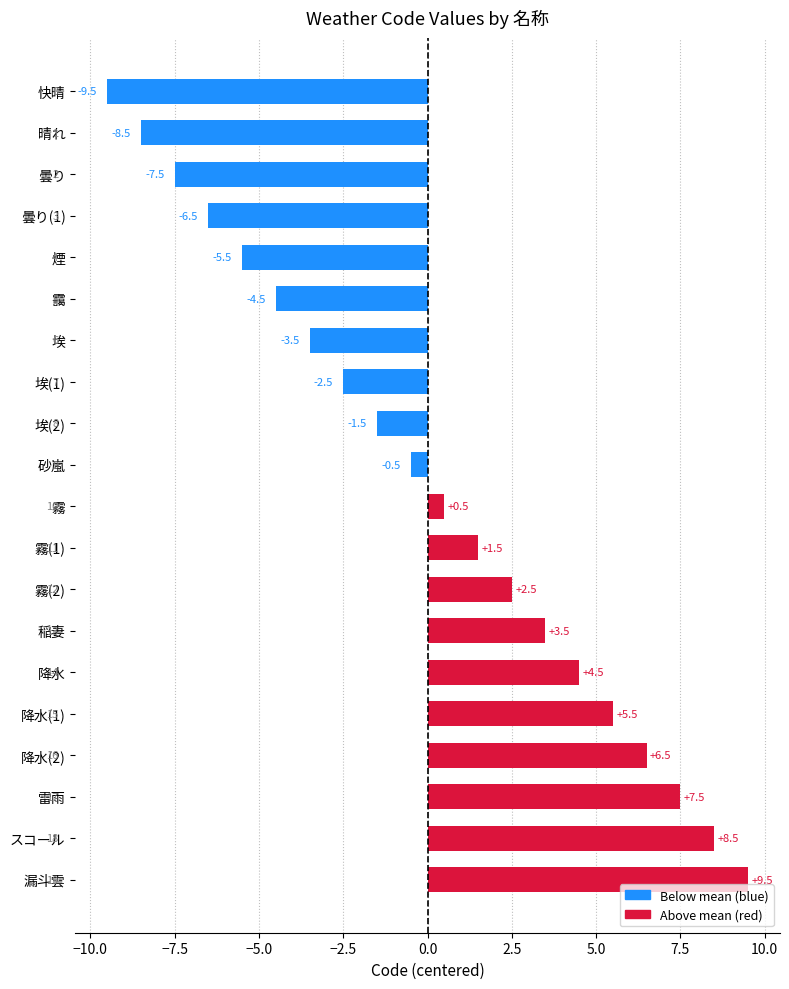

At which category does the chart reach its minimum across all series?

快晴